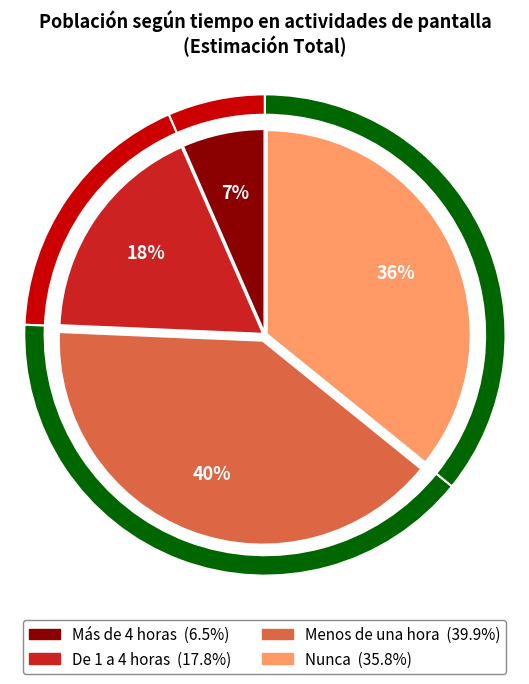

Count the number of slices in the pie.

4